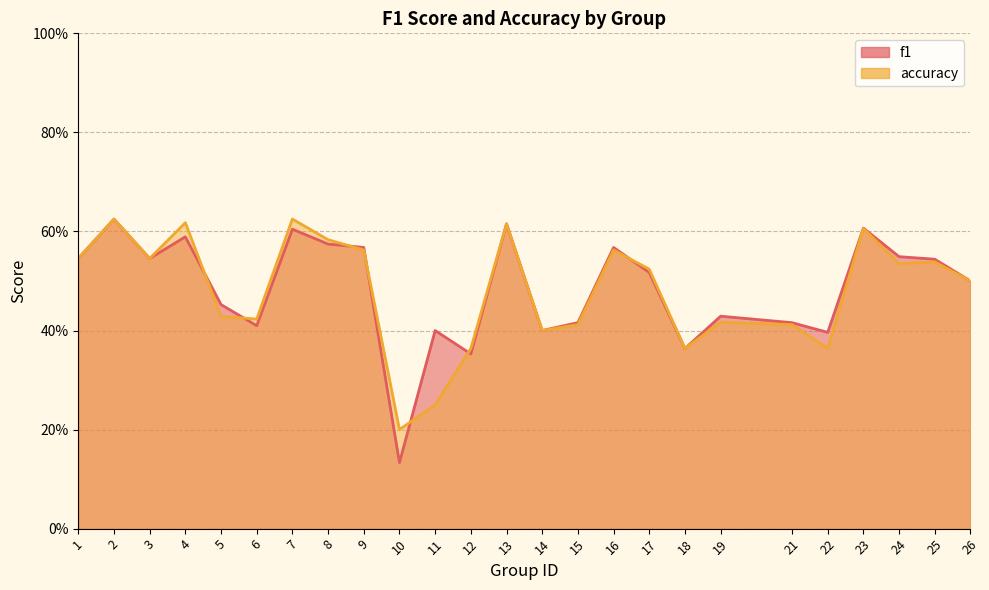

Reading right to left, extract all data points from this chart.

f1: 0.5	0.5	0.5	0.6	0.4	0.4	0.4	0.4	0.5	0.6	0.4	0.4	0.6	0.4	0.4	0.1	0.6	0.6	0.6	0.4	0.5	0.6	0.5	0.6	0.5
accuracy: 0.5	0.5	0.5	0.6	0.4	0.4	0.4	0.4	0.5	0.6	0.4	0.4	0.6	0.4	0.2	0.2	0.6	0.6	0.6	0.4	0.4	0.6	0.5	0.6	0.5